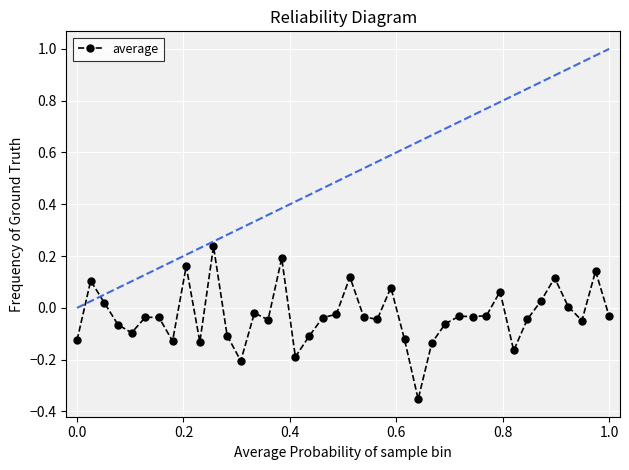

True or false: the data has more than 1 interior local peaks.

True